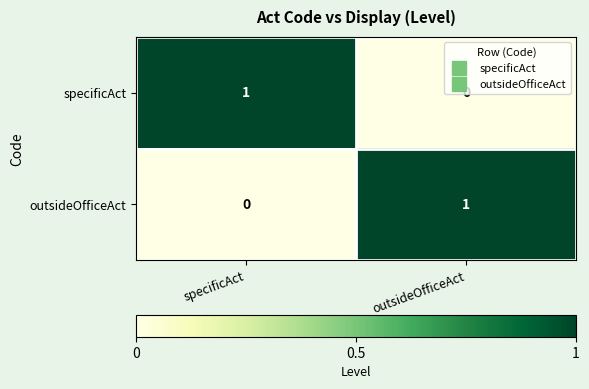

Rank the series at outsideOfficeAct from lowest to highest value.

specificAct, outsideOfficeAct